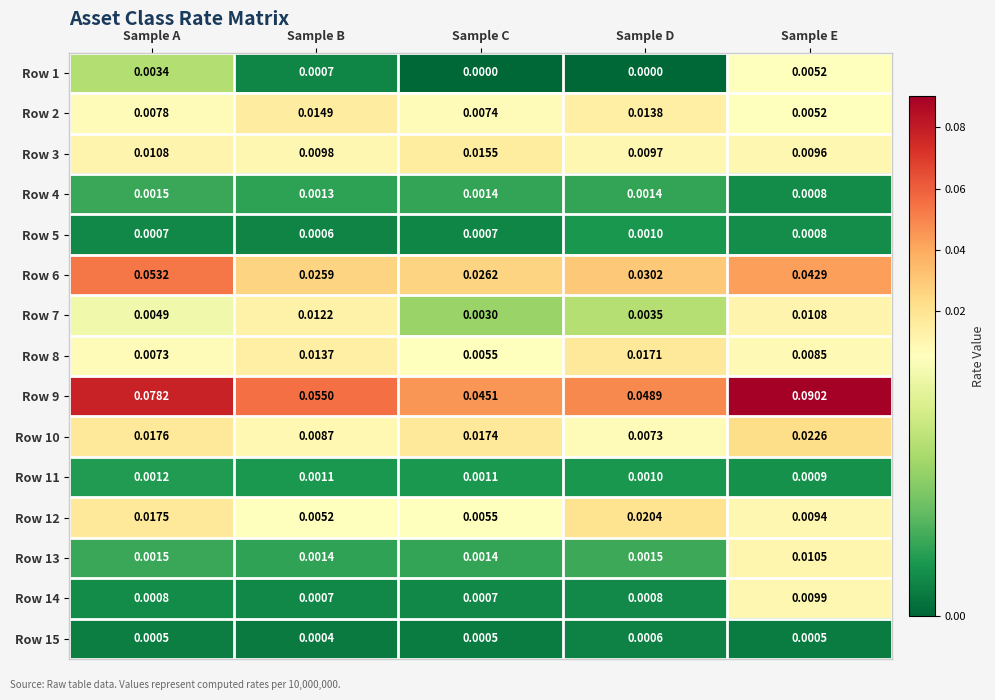

Rank the categories by Row 6 value from highest to lowest.

Sample A, Sample E, Sample D, Sample C, Sample B